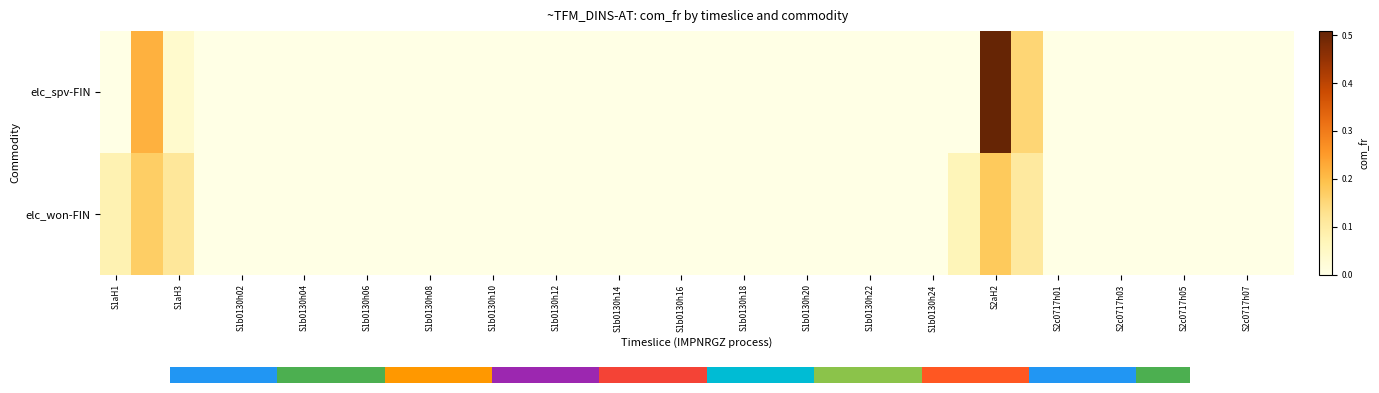

Which series has the largest range (max minus min)?

elc_spv-FIN